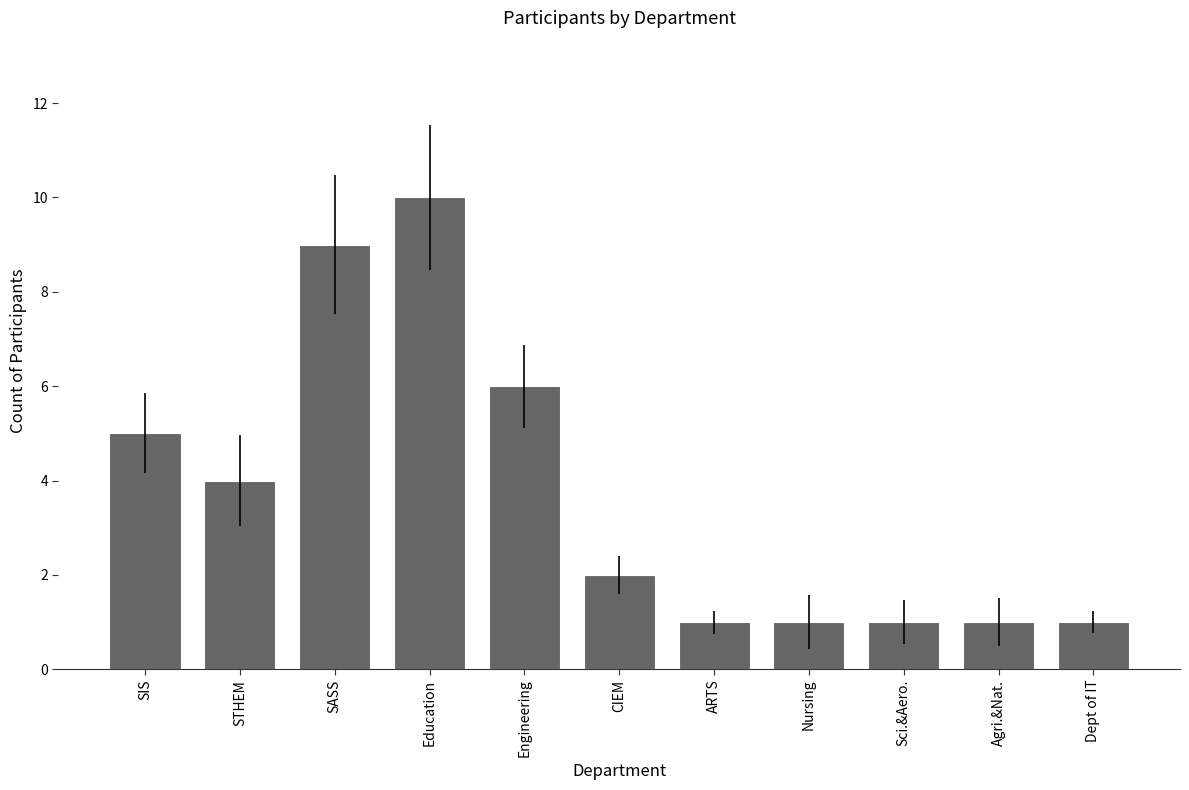

How many series are shown in this chart?

1